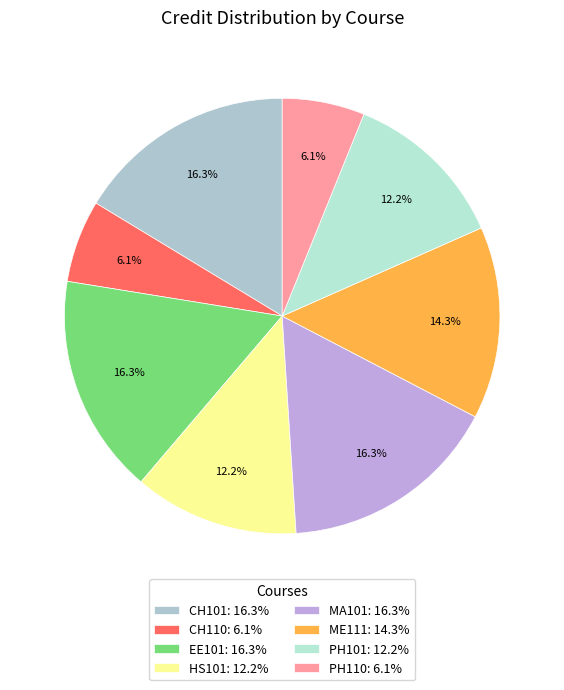

To the nearest percent, what portion does EE101 represent?

16%